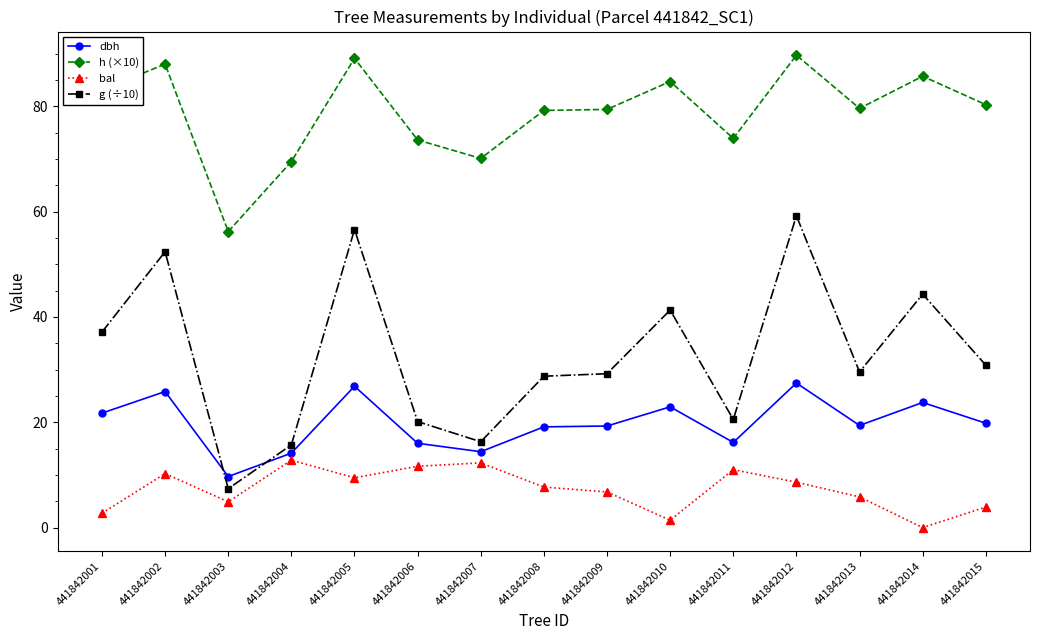

What is the difference between the highest and lowest values at 441842007?

57.8